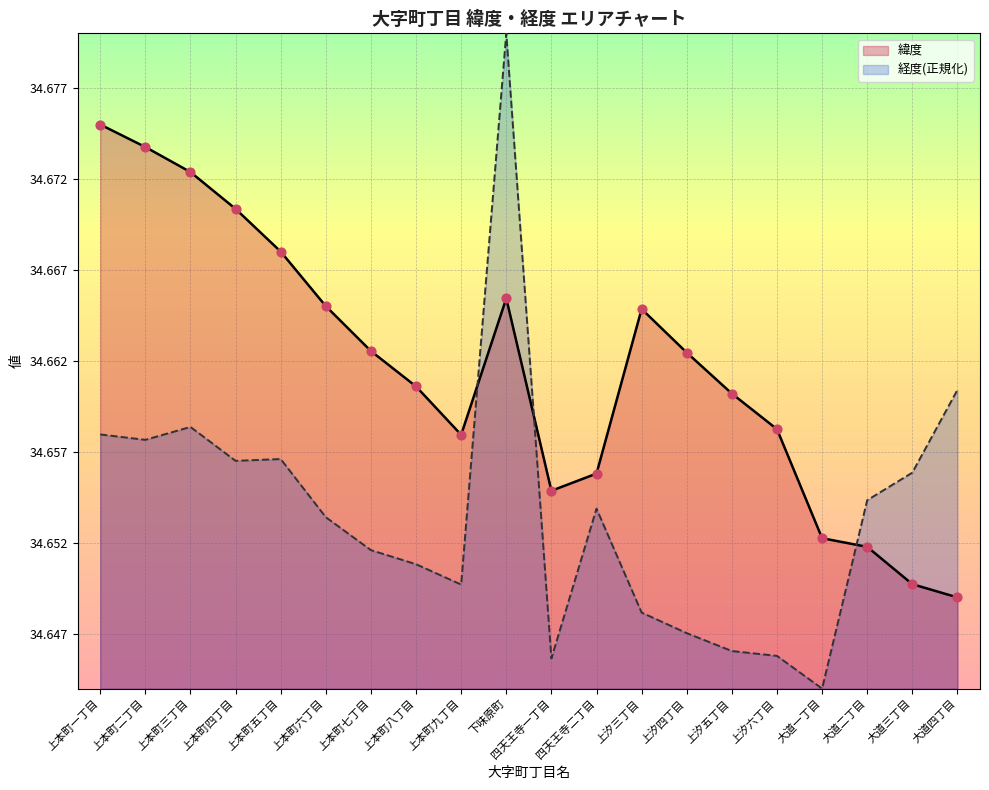

Which series contains the highest Y value?

経度